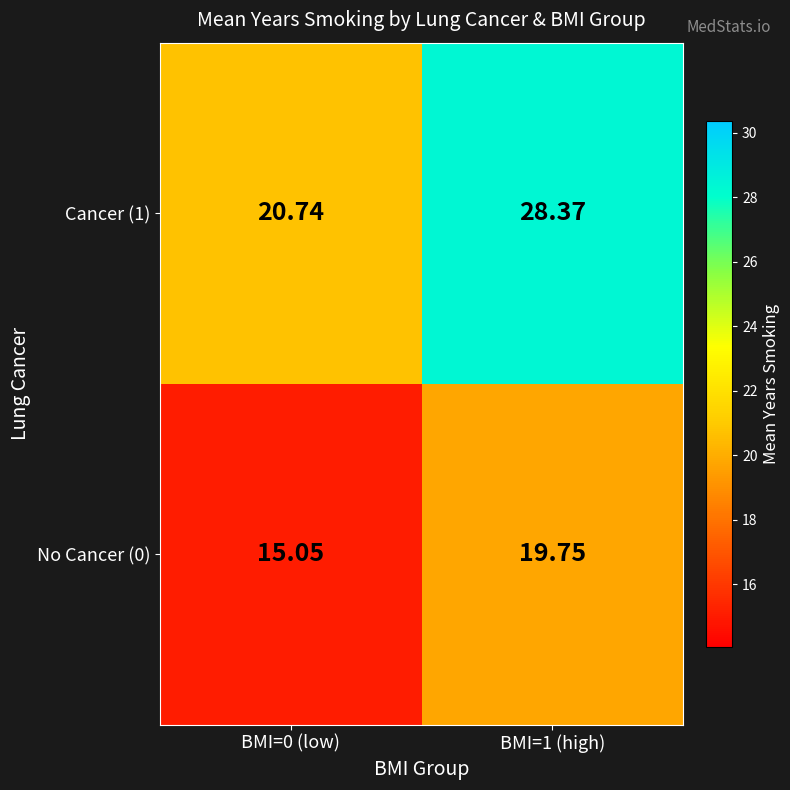

Is the value of No Cancer (0) at BMI=1 (high) greater than the value of Cancer (1) at BMI=1 (high)?

No